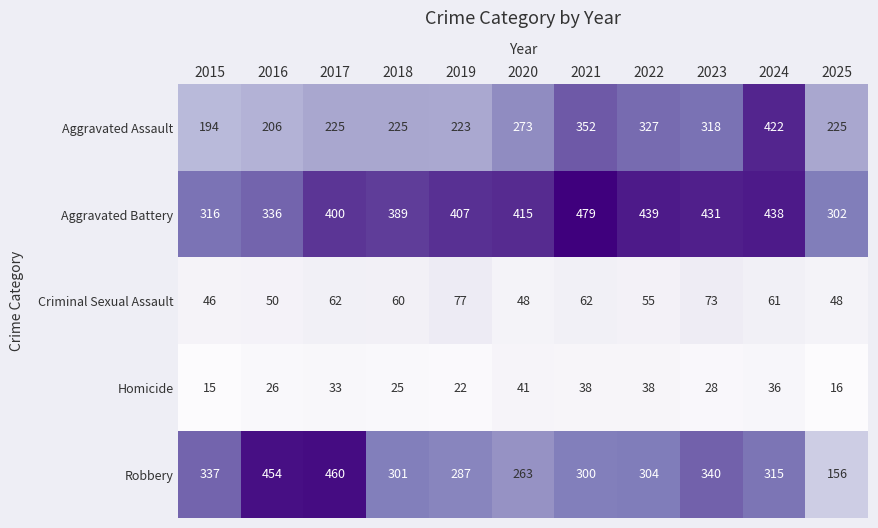

The Aggravated Battery series shows 133 at 2021. True or false?

False